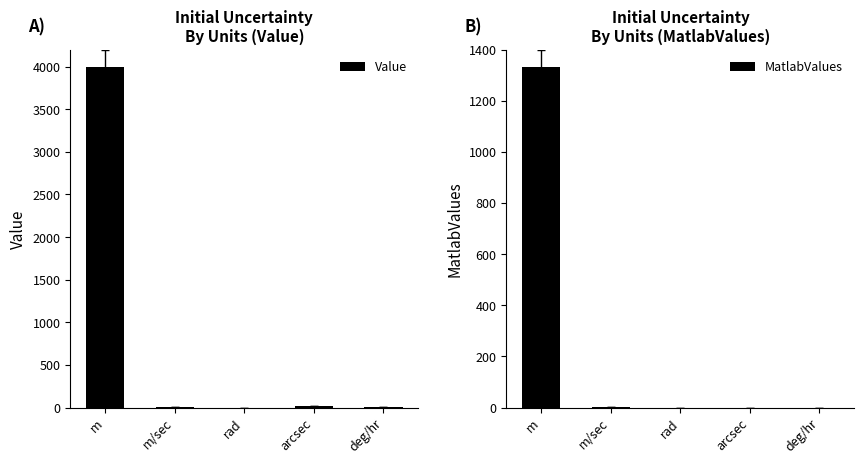

Count the number of data series in this chart.

2